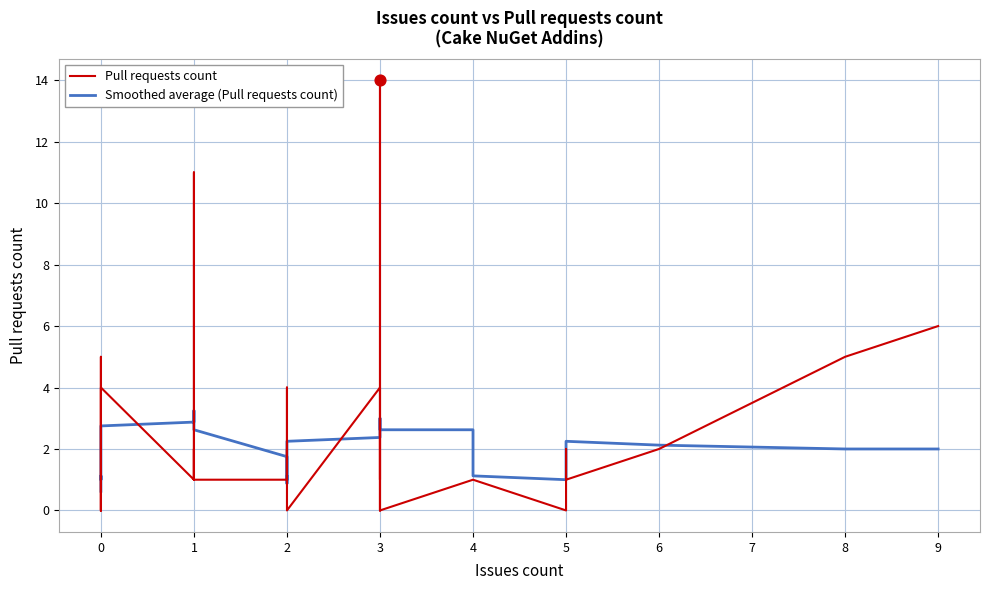

Which series has the widest spread of Y values?

Pull requests count